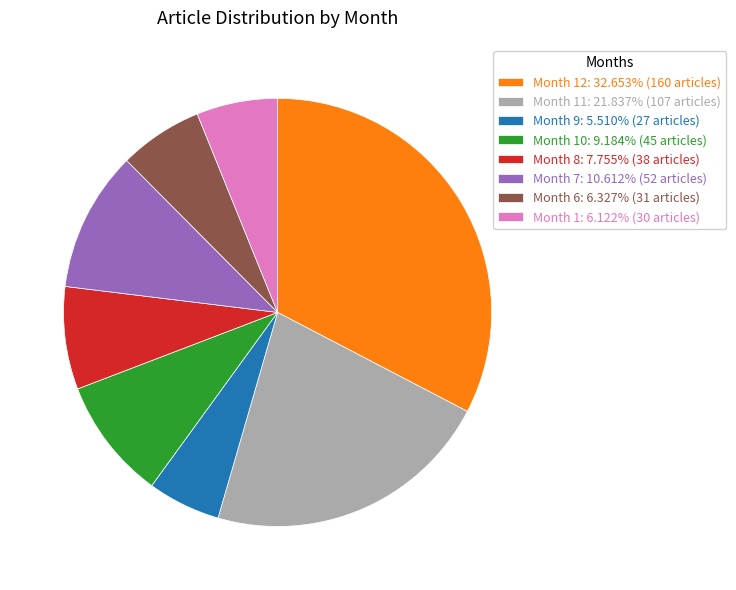

Does any single category account for the majority?

No